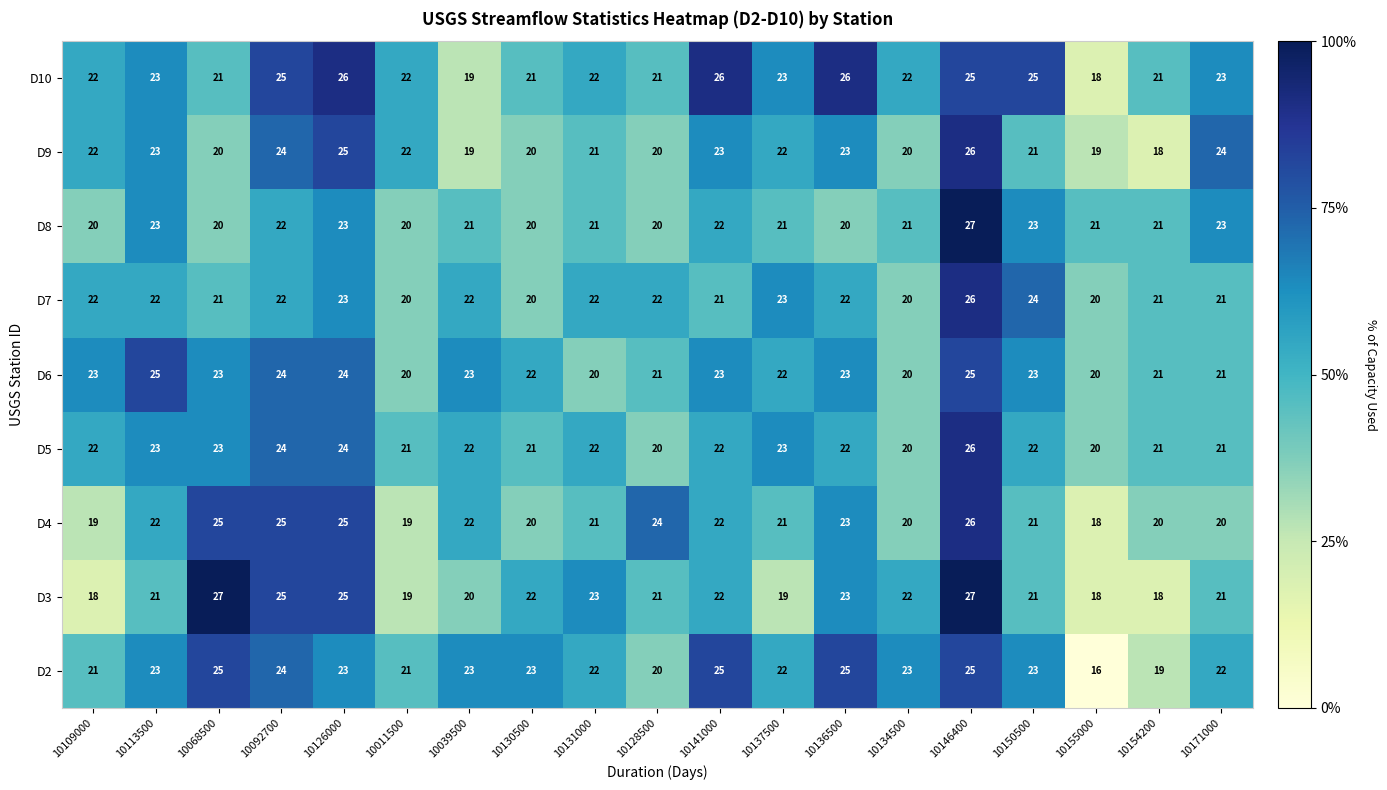

What is the minimum value shown in the chart?

16